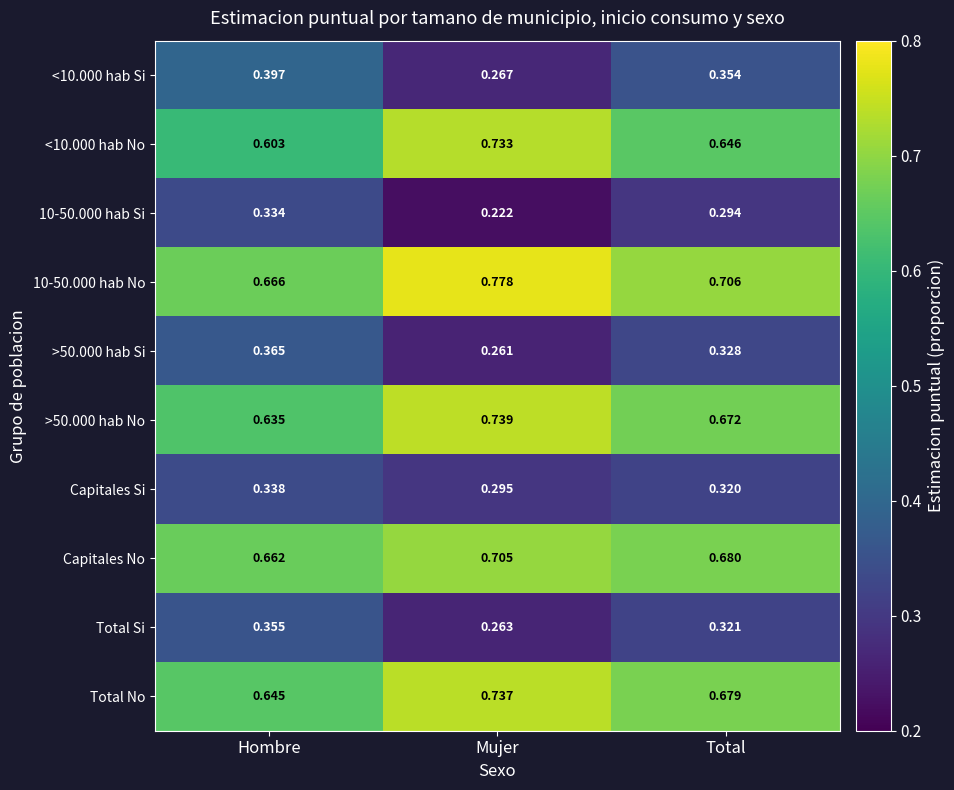

List the labels in order of >50.000 hab No value, largest first.

Mujer, Total, Hombre